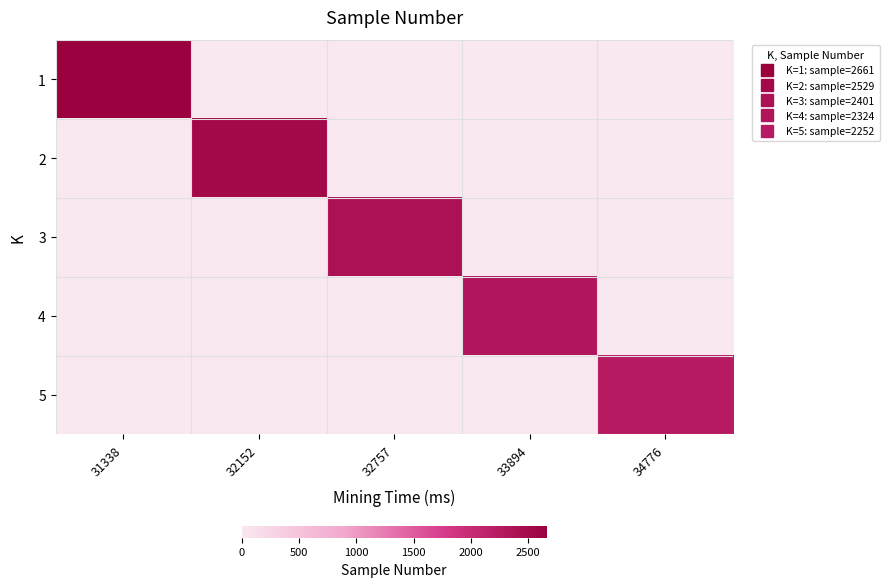

Which label corresponds to the largest value in the chart?

31338